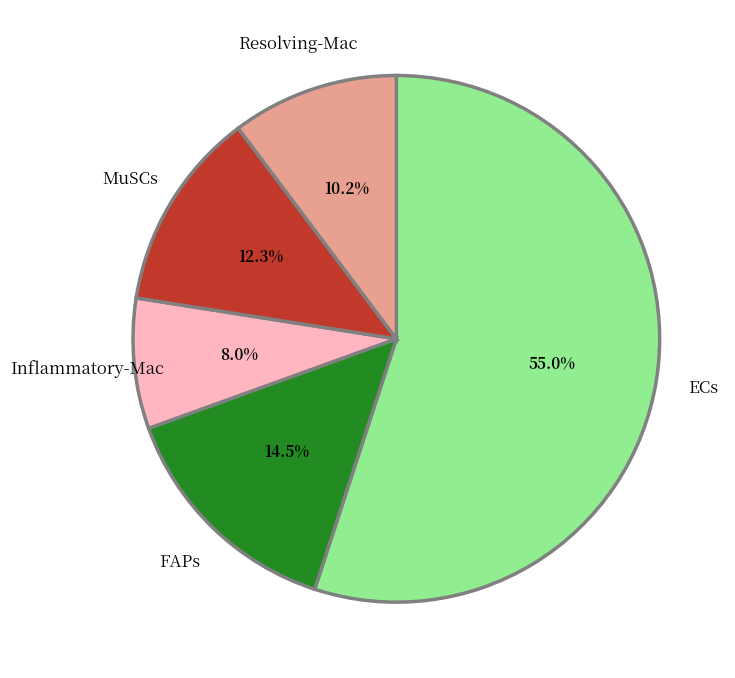

Is there a majority slice in this chart?

Yes